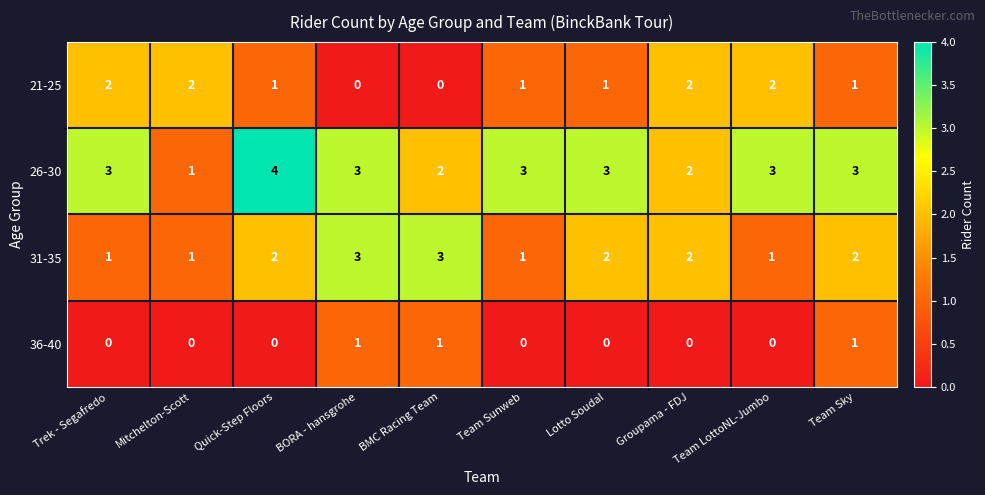

How many data points does each series have?

10